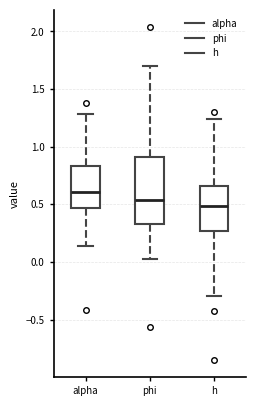

Reading left to right, read every box against the y-axis: the position of its median line, the range the box covers, and the ends of its whiskers. The values are not printed on the chart, so give them approximately, as read against the axis.

alpha: median 0.60, box 0.45 to 0.85, whiskers 0.15 to 1.30
phi: median 0.55, box 0.35 to 0.90, whiskers 0.05 to 1.70
h: median 0.50, box 0.25 to 0.65, whiskers -0.30 to 1.25